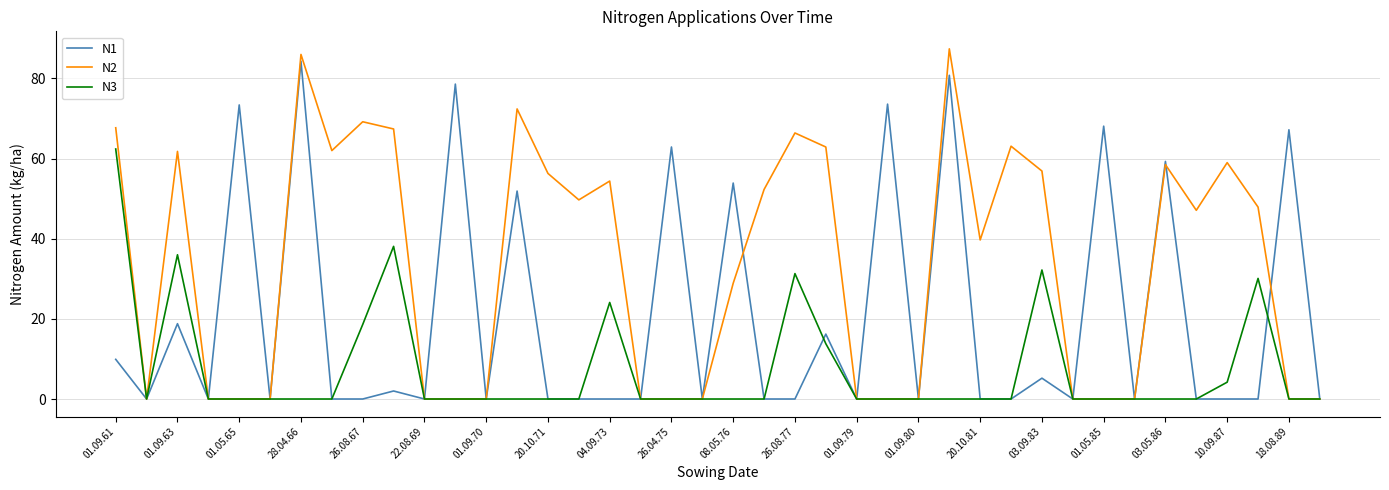

Which series has the largest total across all categories?

N2